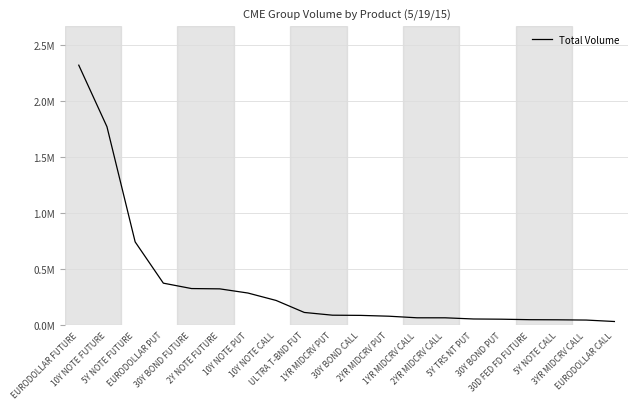

What is the average value?

359533